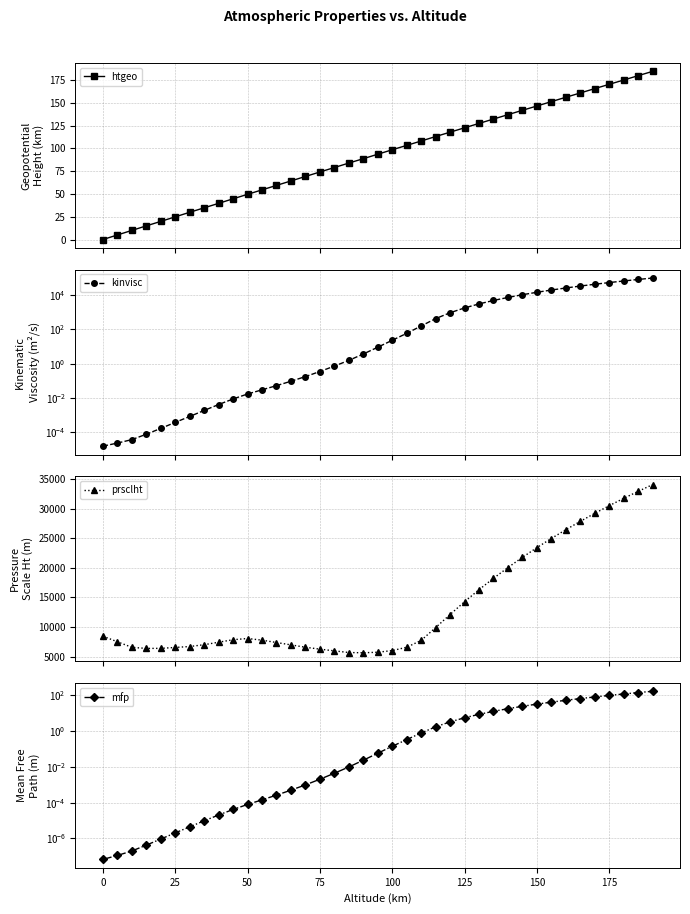

True or false: htgeo has more than 2 interior local peaks.

False